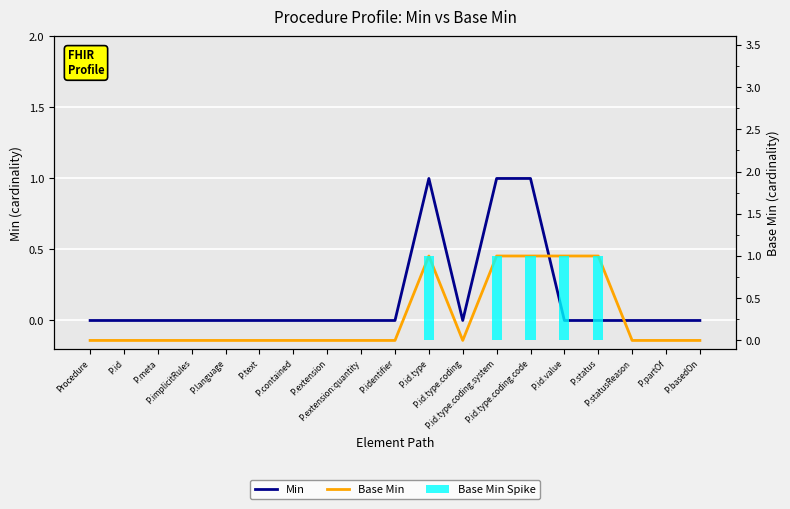

True or false: Base Min has a value of 1 at P.id.value.

True